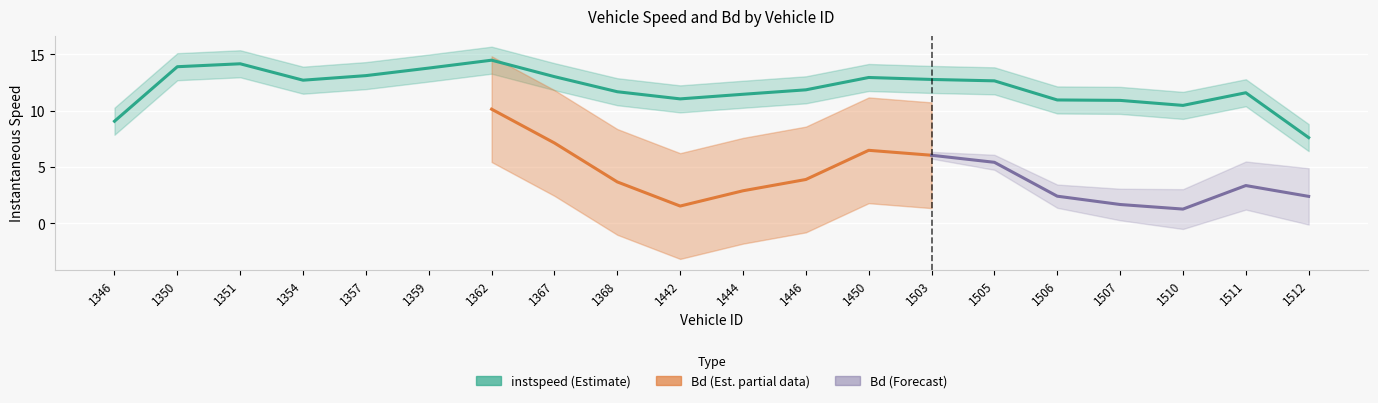

True or false: instspeed and Bd intersect in this chart.

False